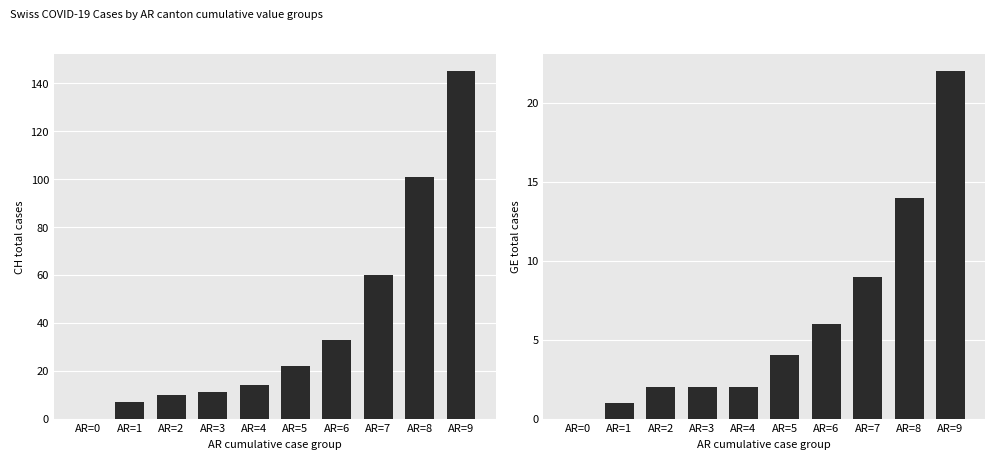

Rank the series by their average value, from highest to lowest.

CH, GE